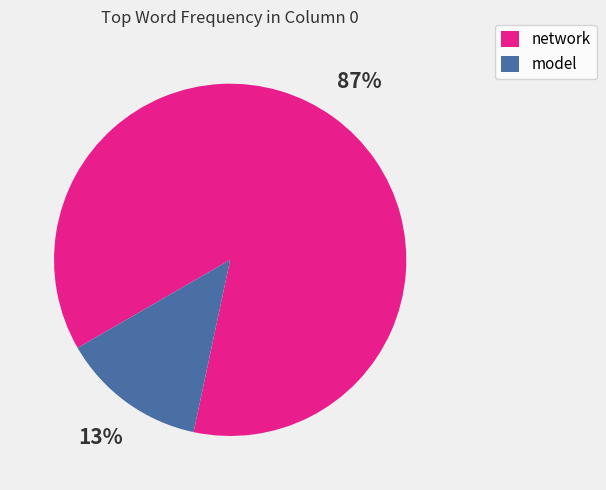

Is the sum of network and model greater than half?

Yes